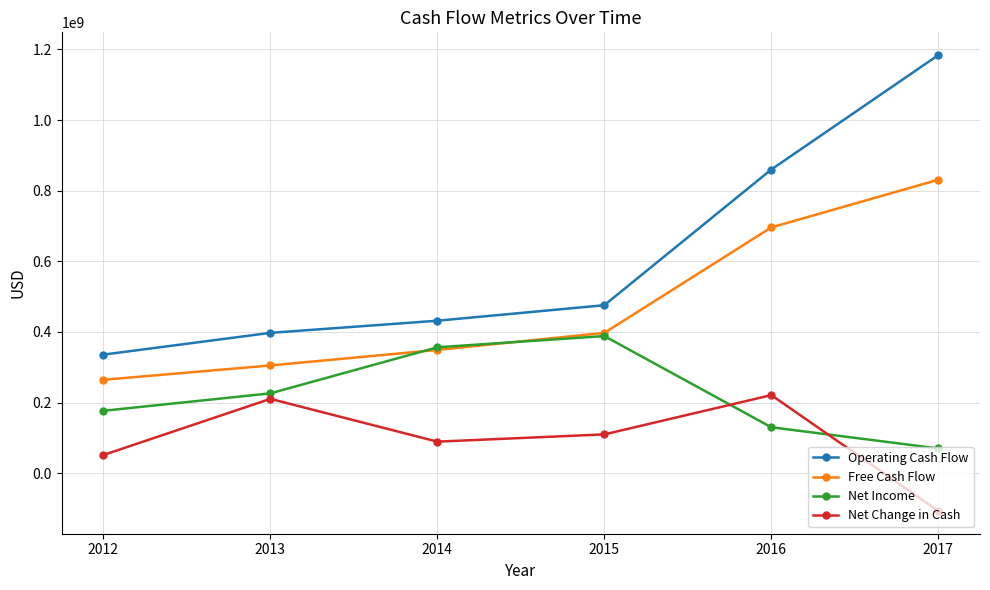

The Net Change in Cash series shows 210415000 at 2013. True or false?

True